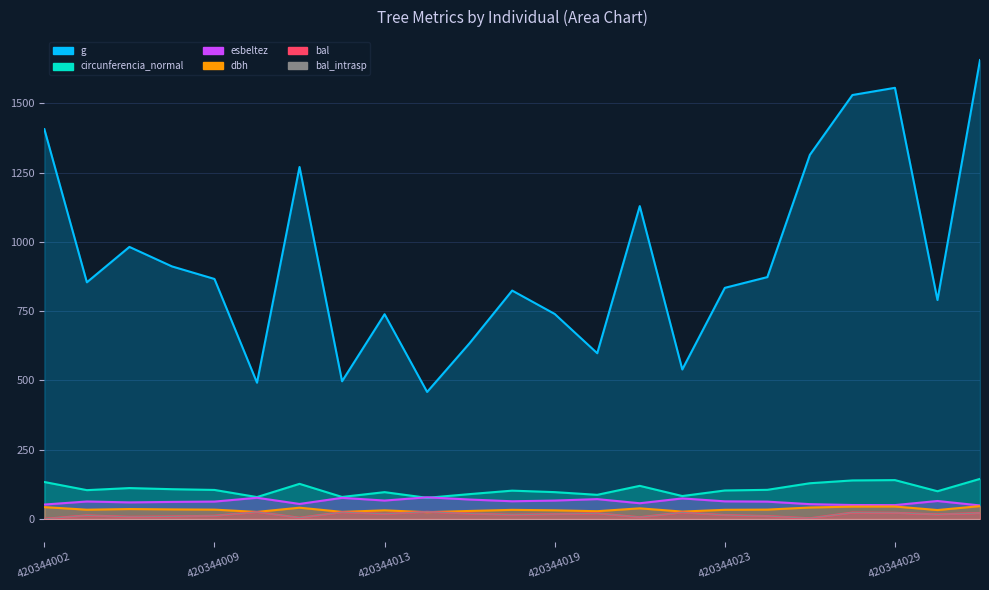

Is it true that bal_intrasp equals 11.2 at 420344009?

True